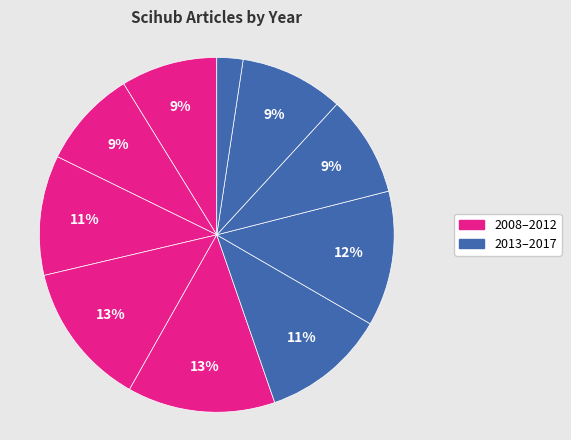

How many slices are in this pie chart?

10